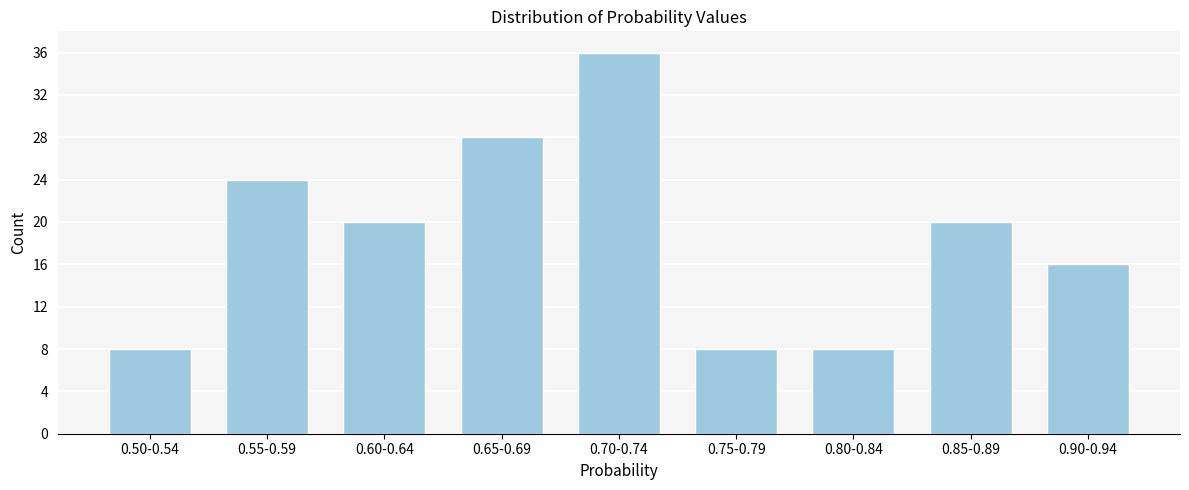

Reading right to left, extract all data points from this chart.

0.90-0.94=16	0.85-0.89=20	0.80-0.84=8	0.75-0.79=8	0.70-0.74=36	0.65-0.69=28	0.60-0.64=20	0.55-0.59=24	0.50-0.54=8